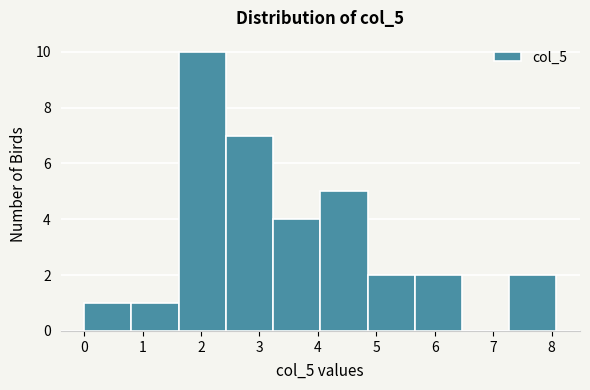

Over which range of the x-axis is the bar tallest?

1.6 to 2.4